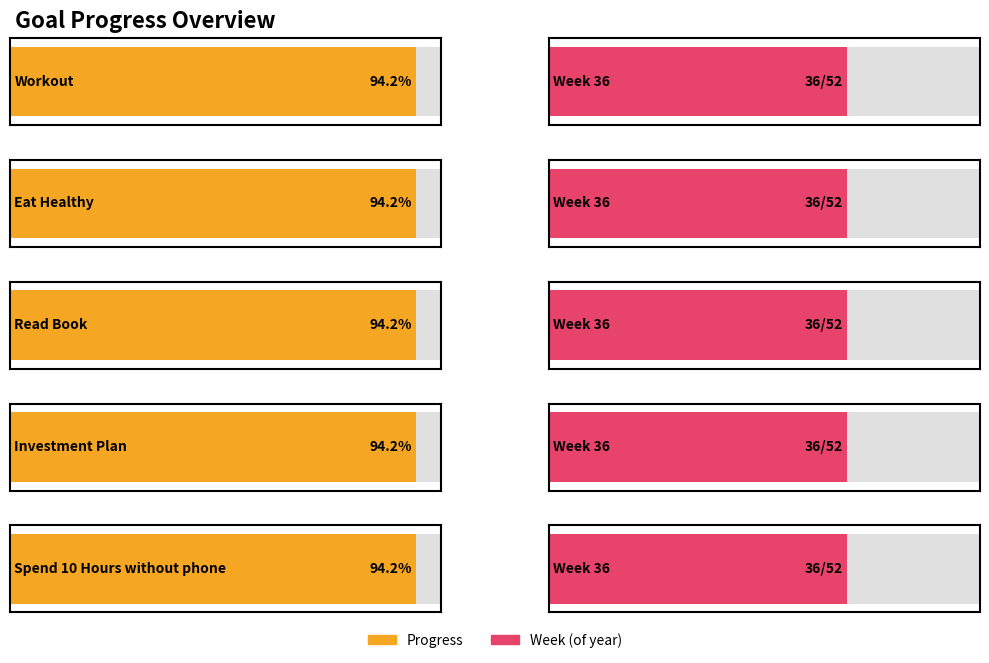

At which label does Week reach its peak?

Workout